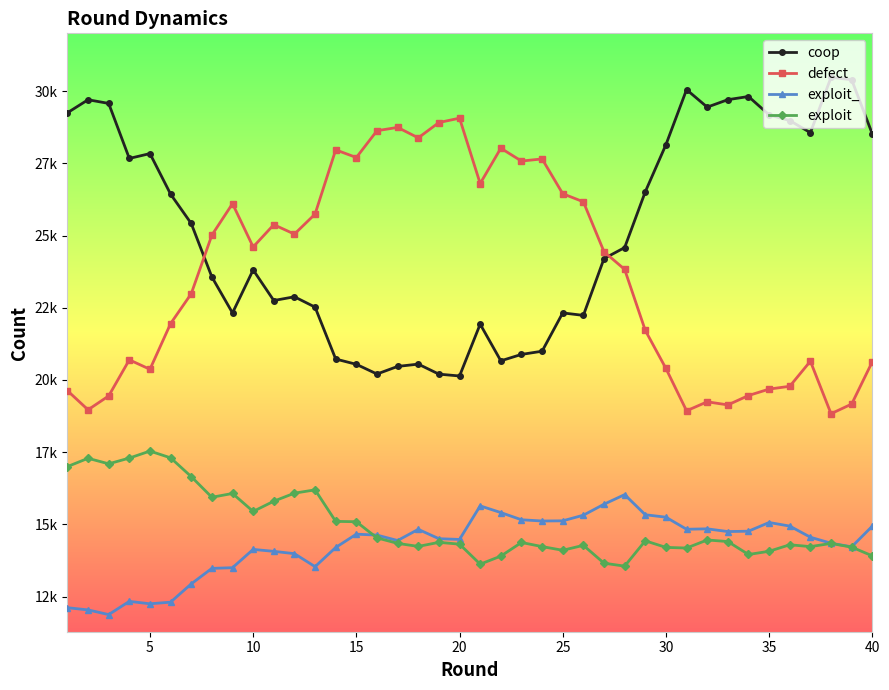

Is this an area chart (filled region under the line)?

No